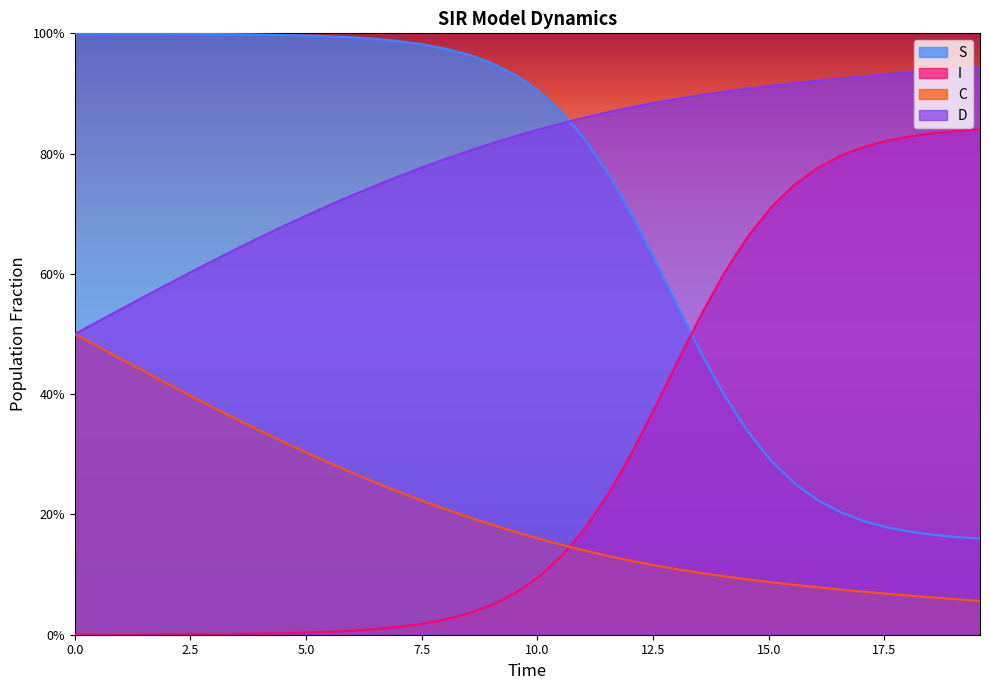

What is the value of the S point at the 27th from the left?

0.5